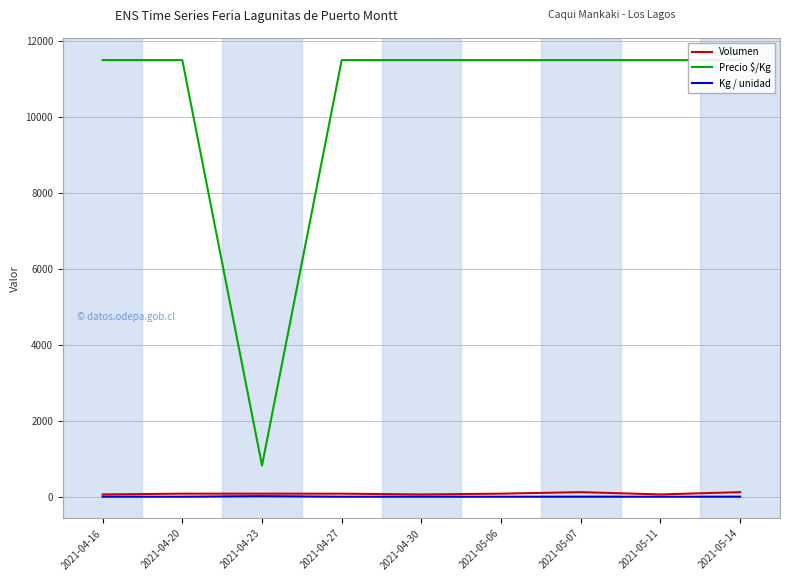

True or false: Volumen and Precio $/Kg intersect in this chart.

False